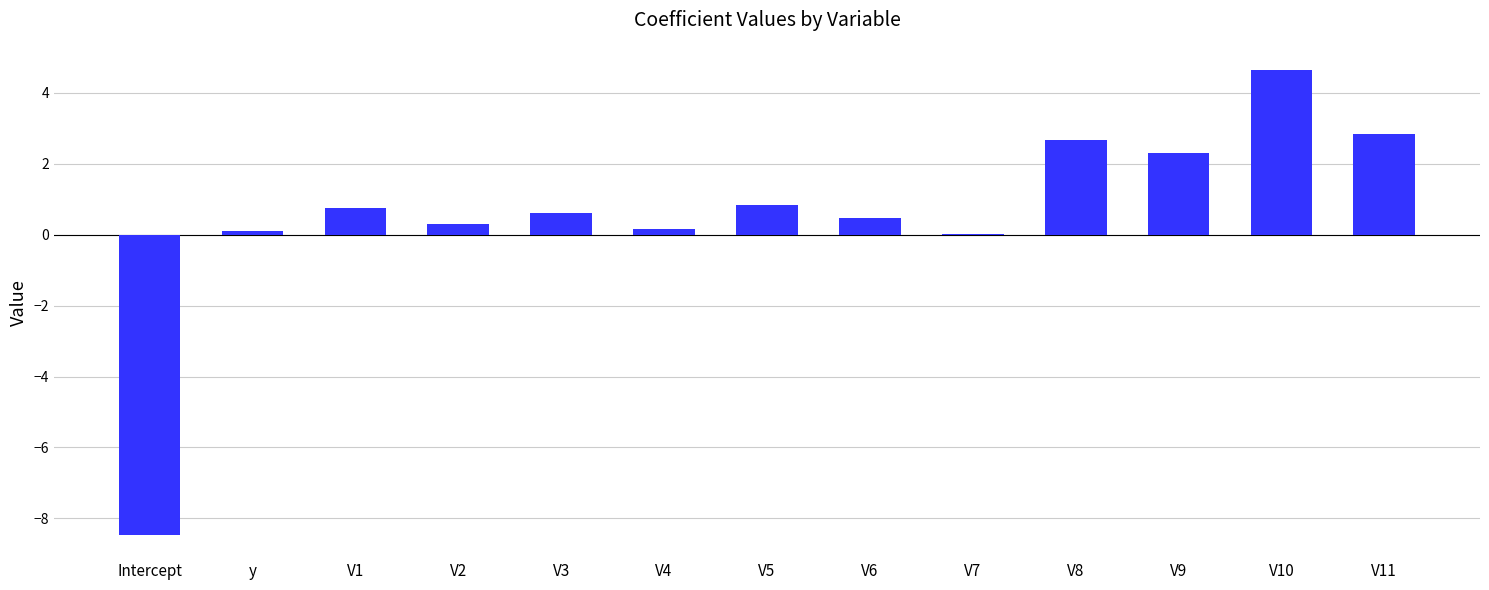

Which label corresponds to the largest value in the chart?

V10